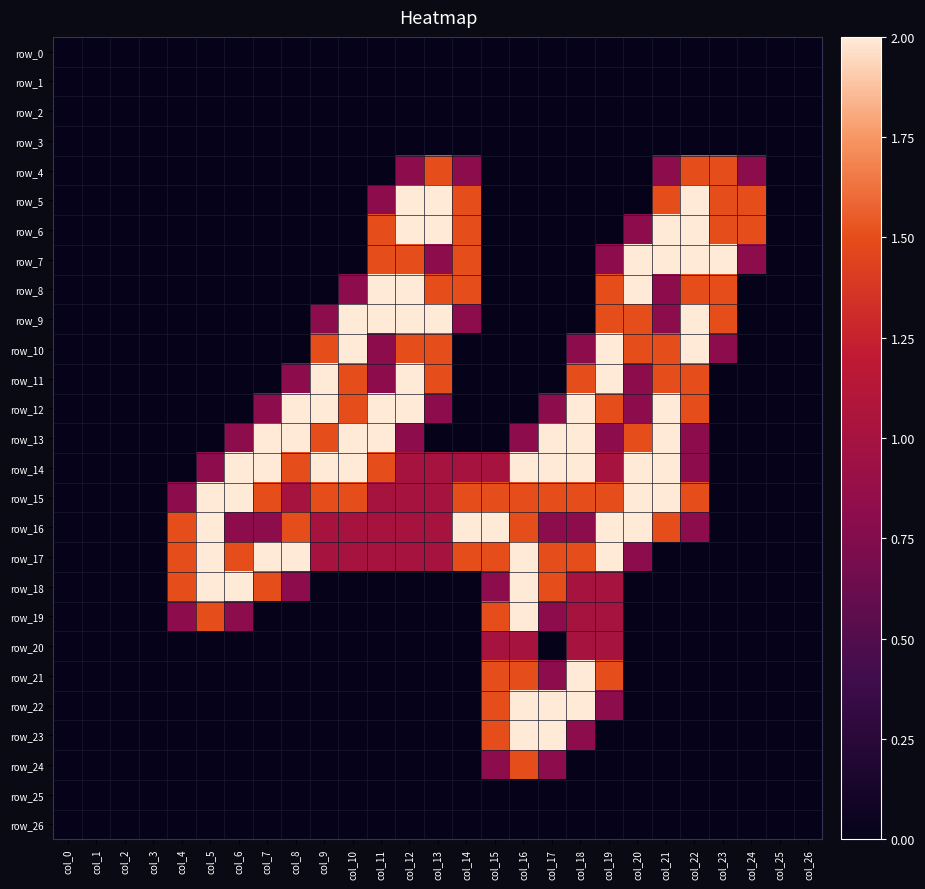

What is the total value across all series at col_5?

10.3